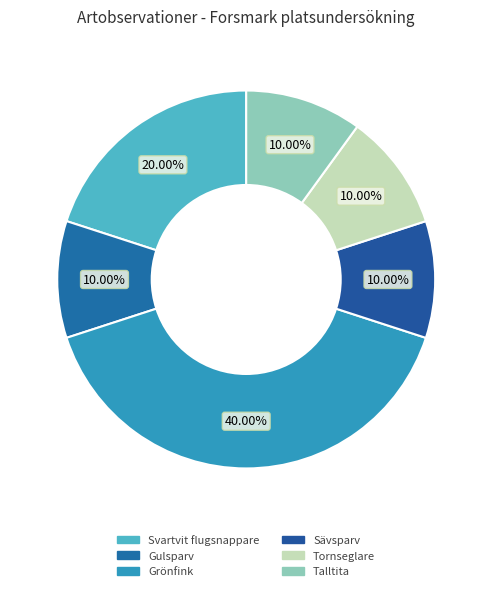

Rank the categories by value from lowest to highest.

Gulsparv, Sävsparv, Tornseglare, Talltita, Svartvit flugsnappare, Grönfink